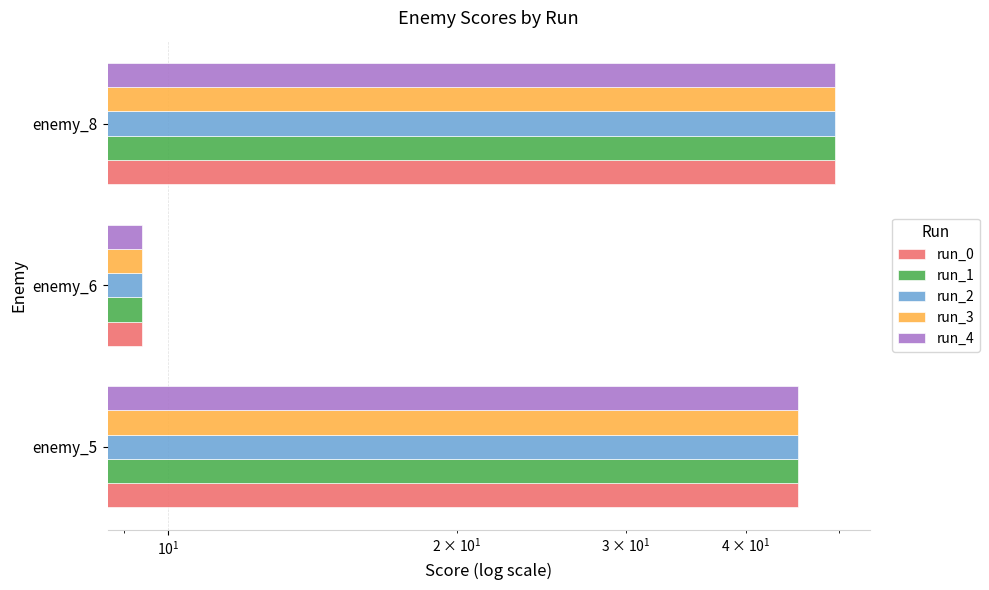

Rank the series by their maximum value, from highest to lowest.

run_0, run_1, run_2, run_3, run_4